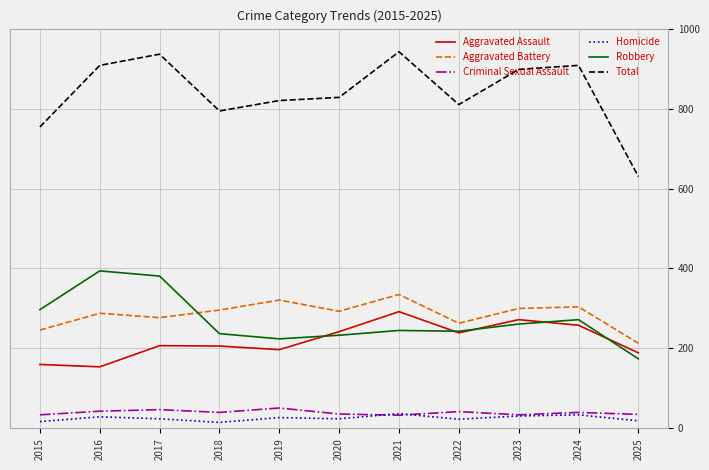

What is the total value across all series at 2022?

1620